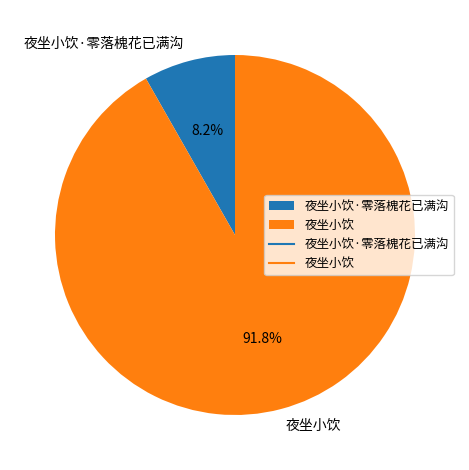

The 夜坐小饮·零落槐花已满沟 slice represents 8% of the pie. True or false?

True